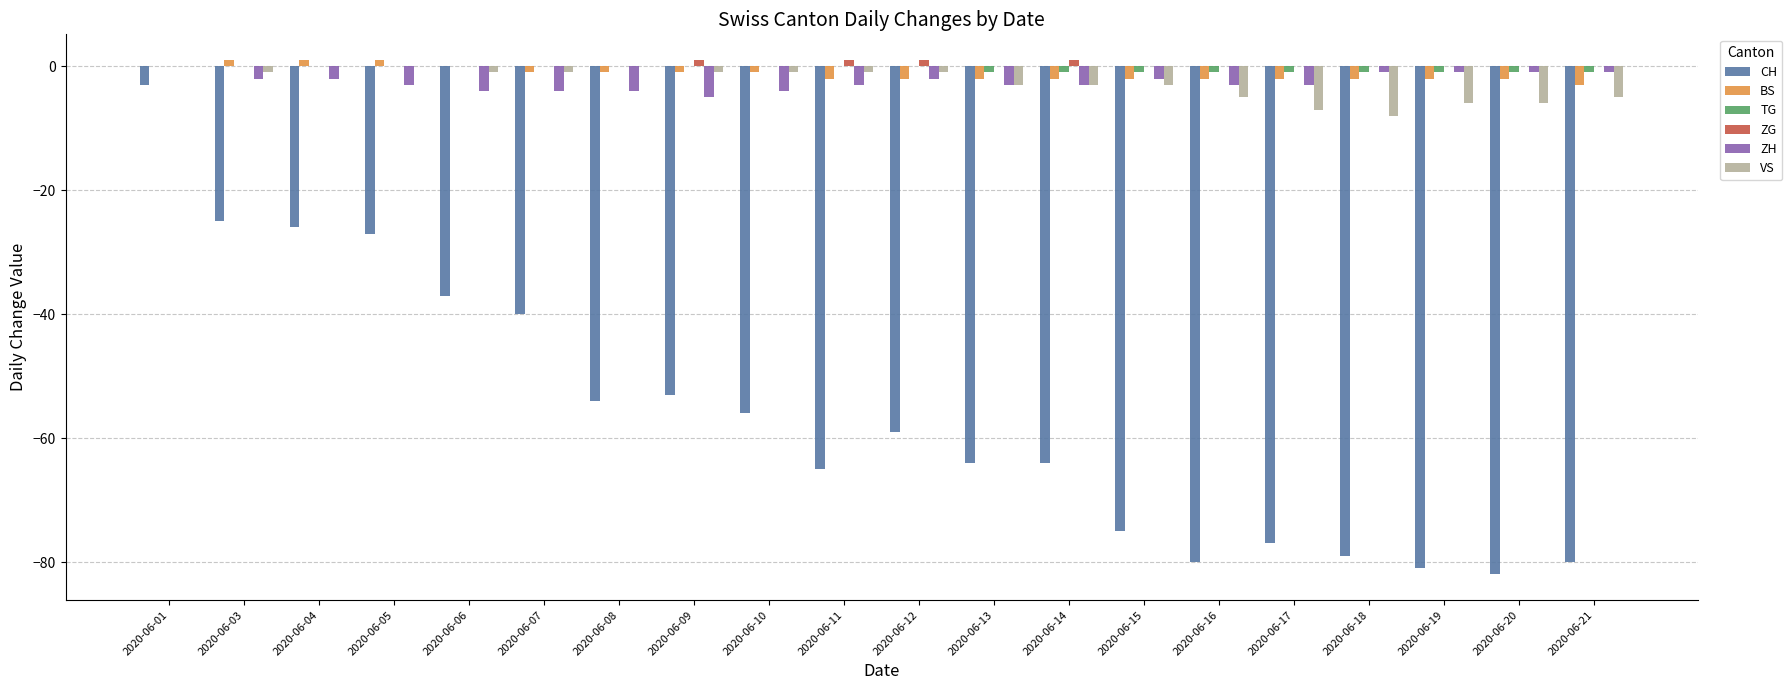

How many groups of bars are there?

20